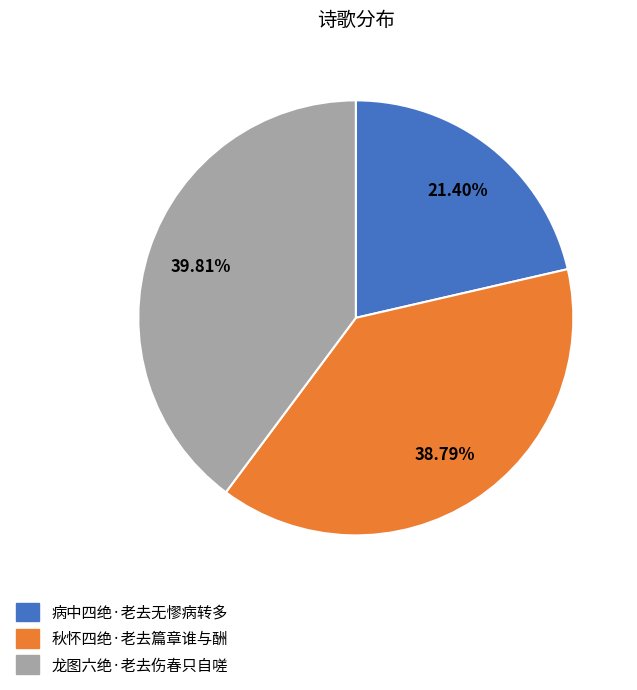

To the nearest percent, what is the average slice percentage?

33%